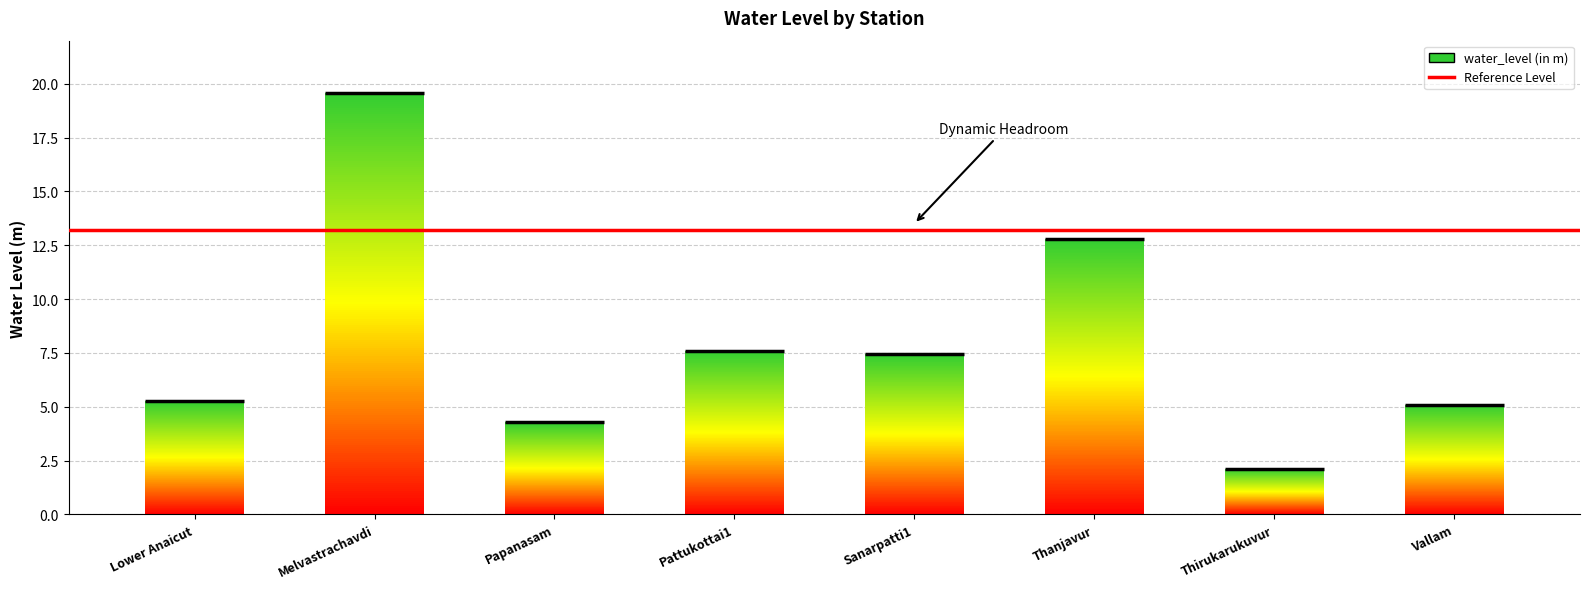

What position from the left is Papanasam?

3